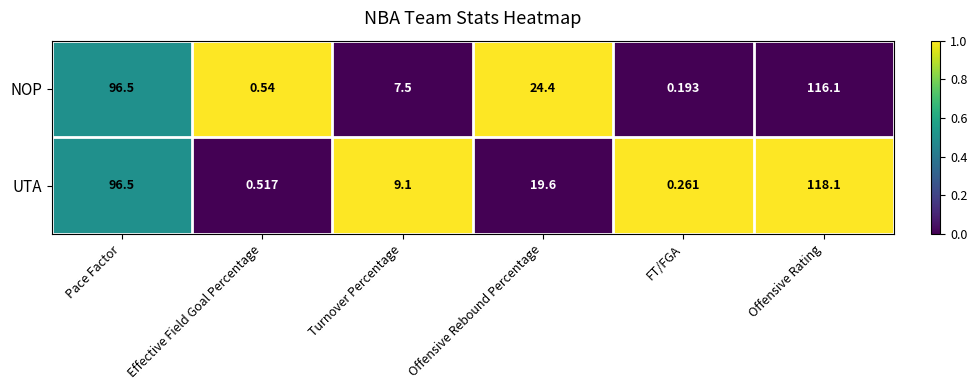

Which series has the largest total across all categories?

NOP